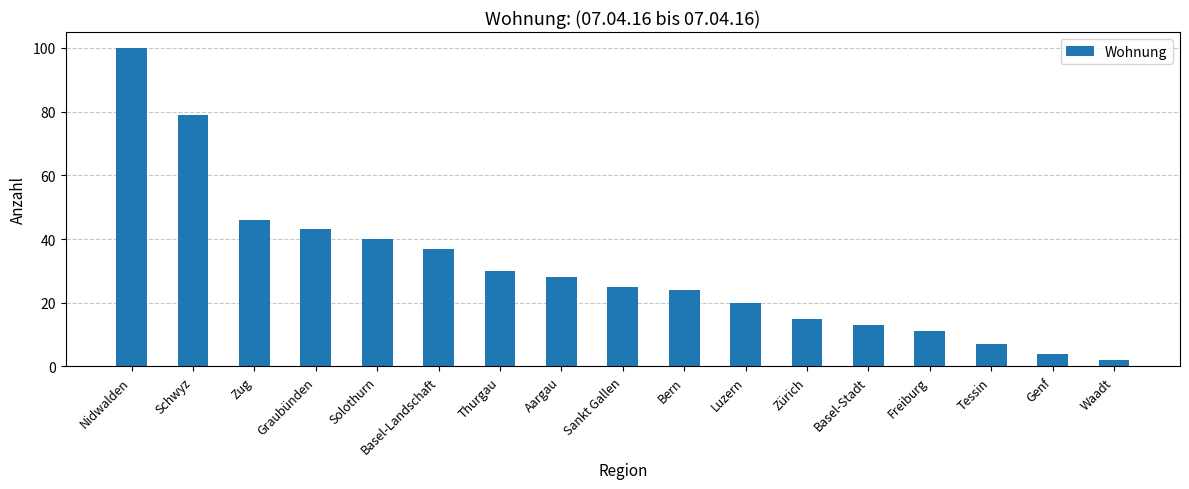

What is the label of the 9th bar from the left?

Sankt Gallen